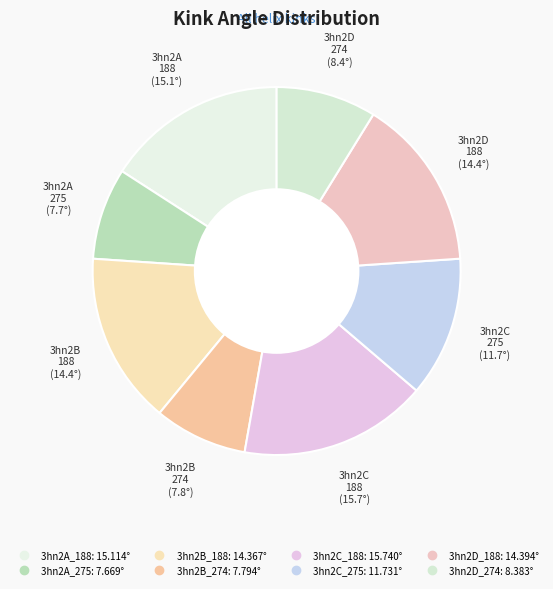

Between 3hn2B_188 and 3hn2C_188, which is larger?

3hn2C_188